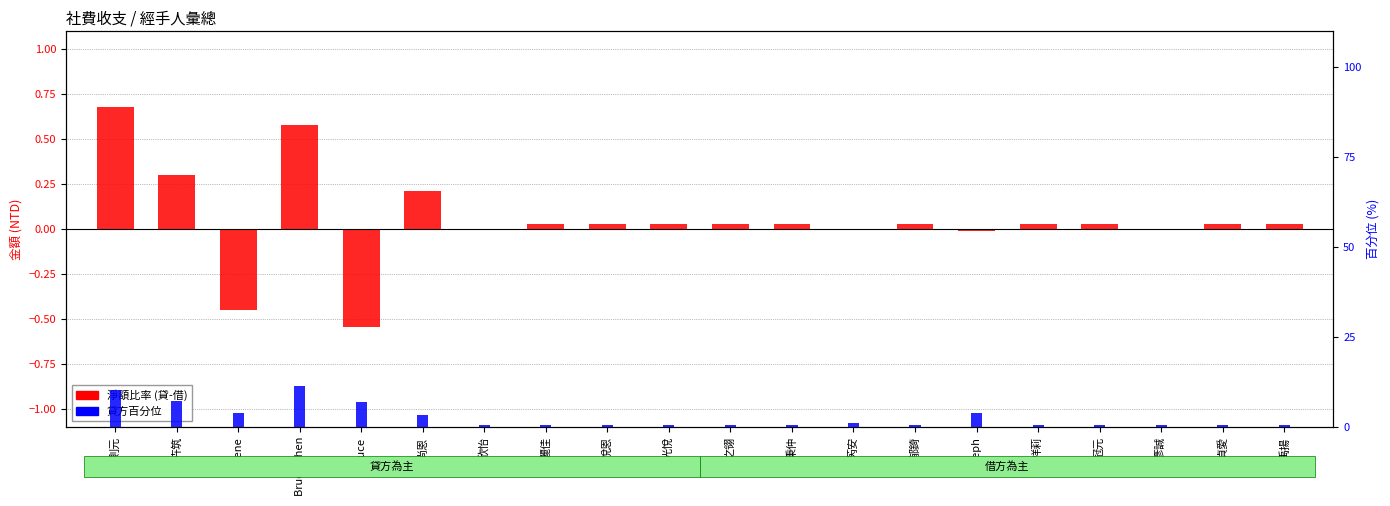

What is the value of the 貸方百分位 bar at the 1st from the left?

0.1